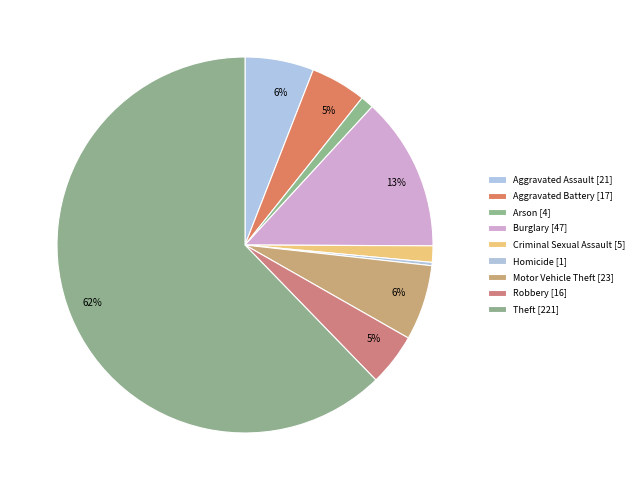

Combined, what portion of the pie is Robbery and Homicide?

4.8%